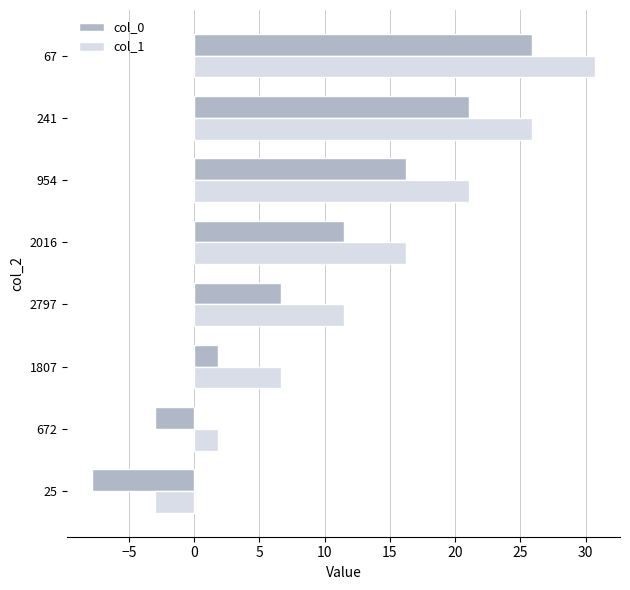

What is the average value of the col_1 series?

13.9